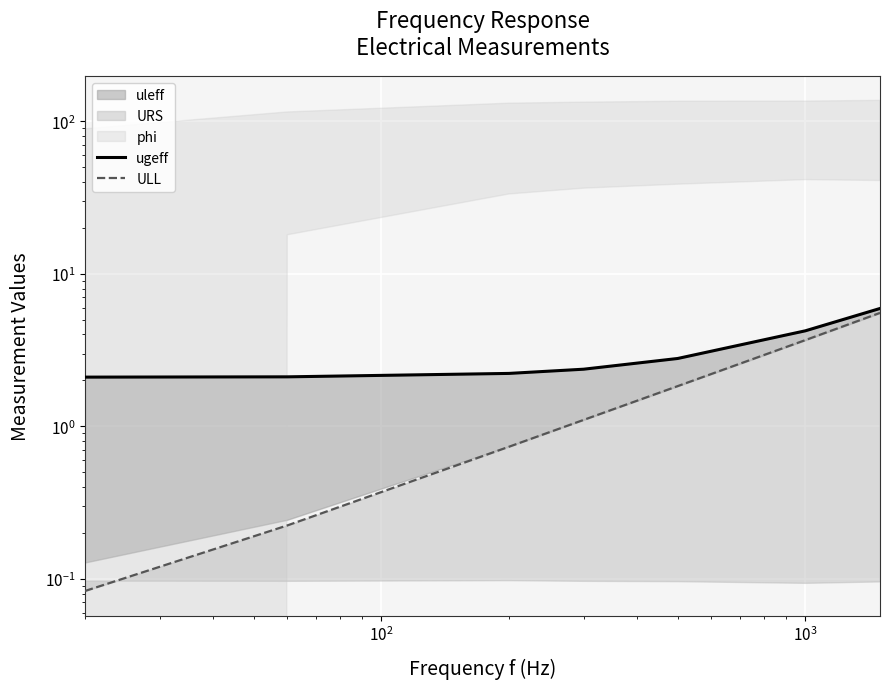

The value of ULL at $\mathdefault{10^{1}}$ is 0.1. True or false?

False